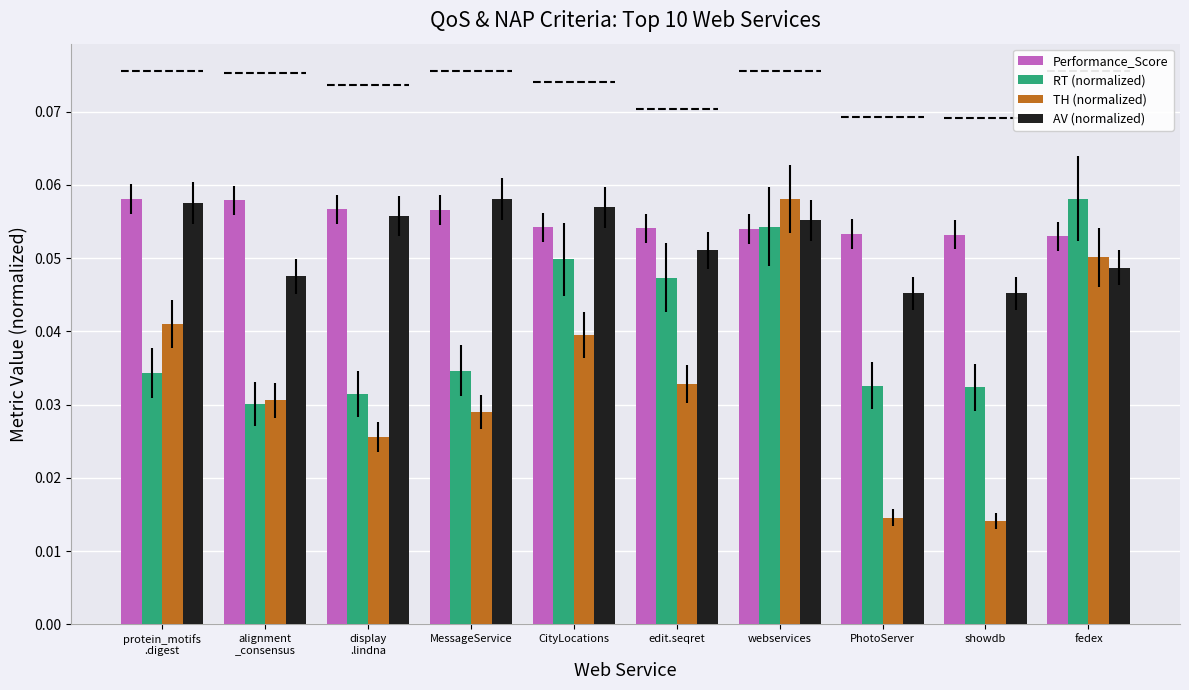

Which series has the largest total across all categories?

Performance_Score